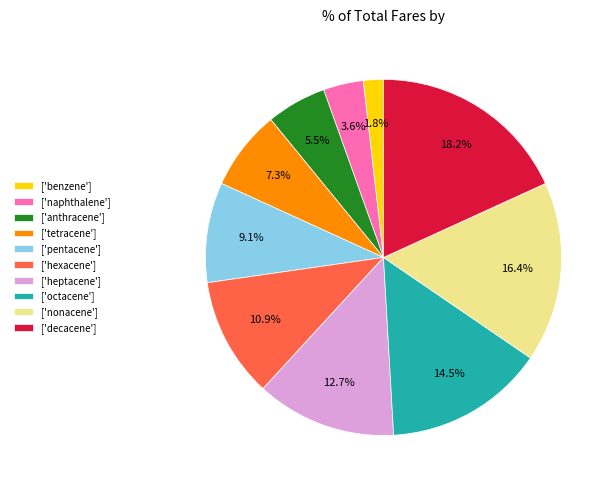

What is the smallest slice in the pie chart?

['benzene']